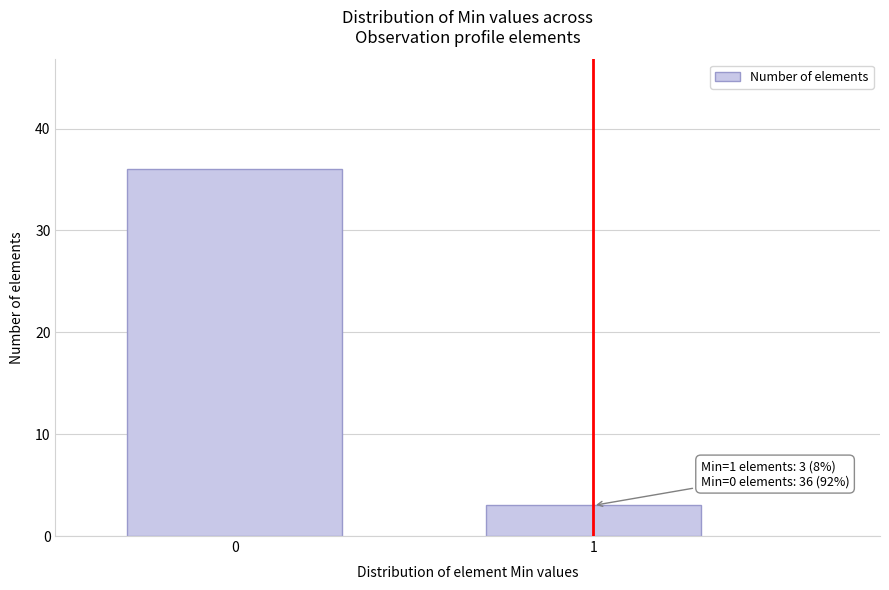

Reading left to right, list all the values displayed in this chart.

0=36	1=3